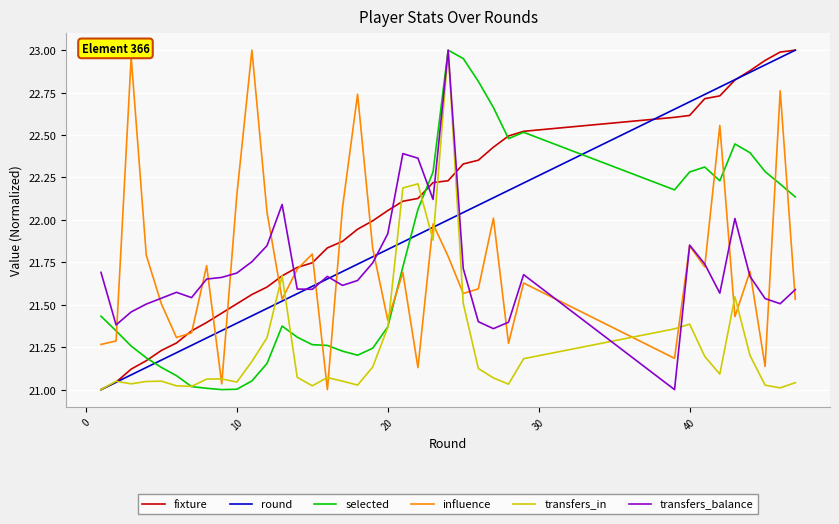

True or false: round and transfers_in cross at least once.

True